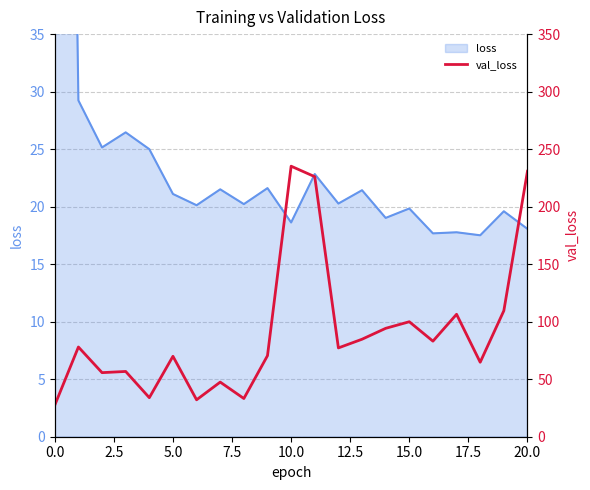

What is the minimum value shown in the chart?

27.4